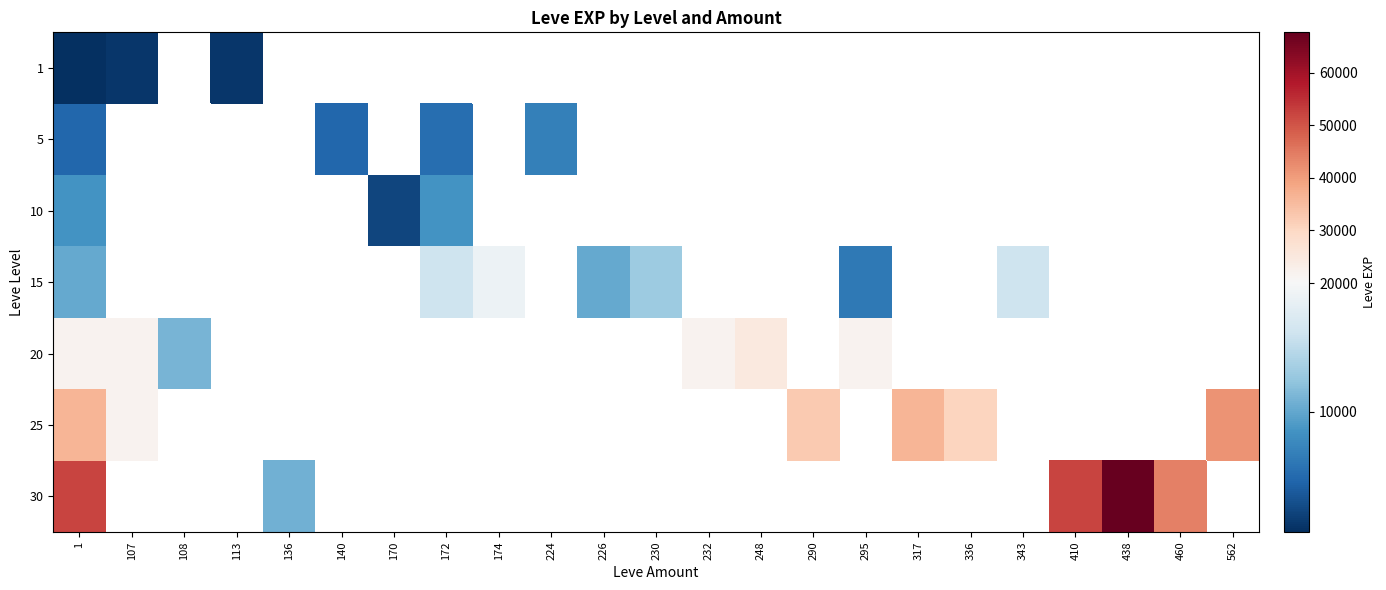

At which category does the chart reach its minimum across all series?

1